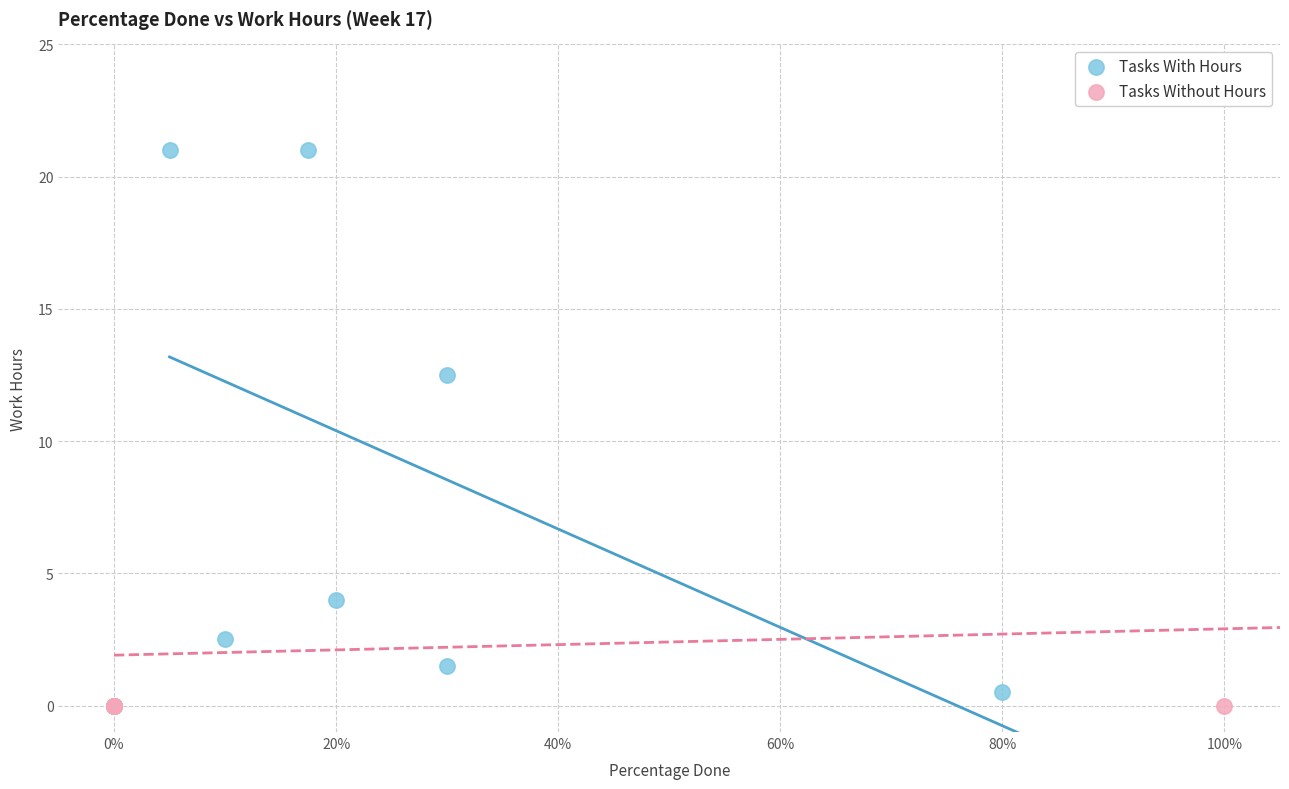

Which series contains the highest Y value?

Tasks With Hours